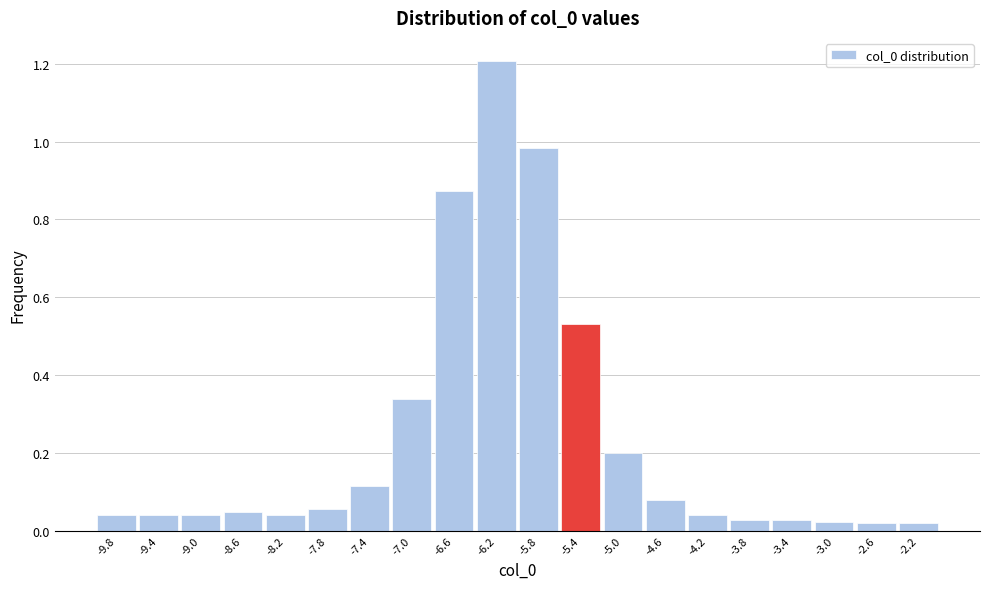

The value at -8.6 is 0.1. True or false?

False